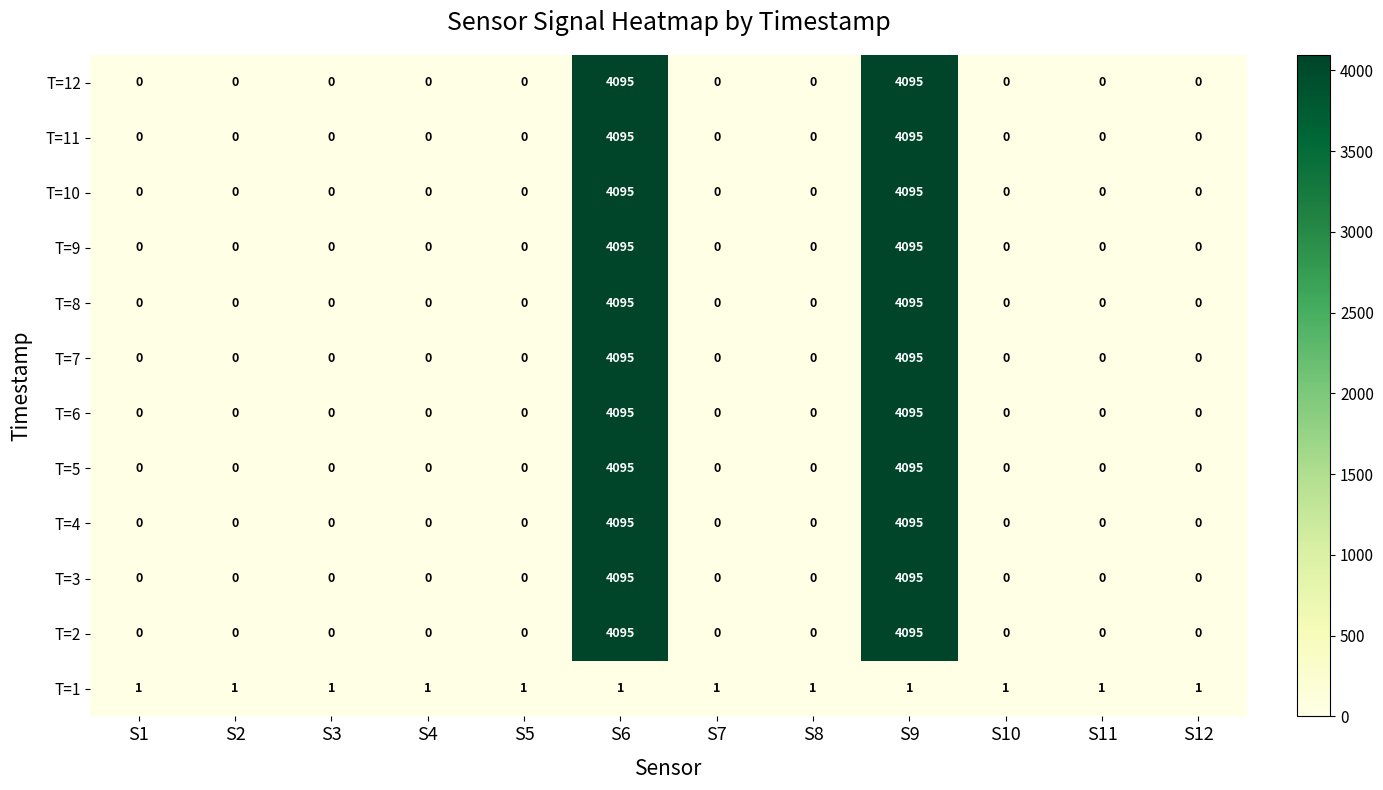

True or false: T=12 has a value of 0 at S5.

True